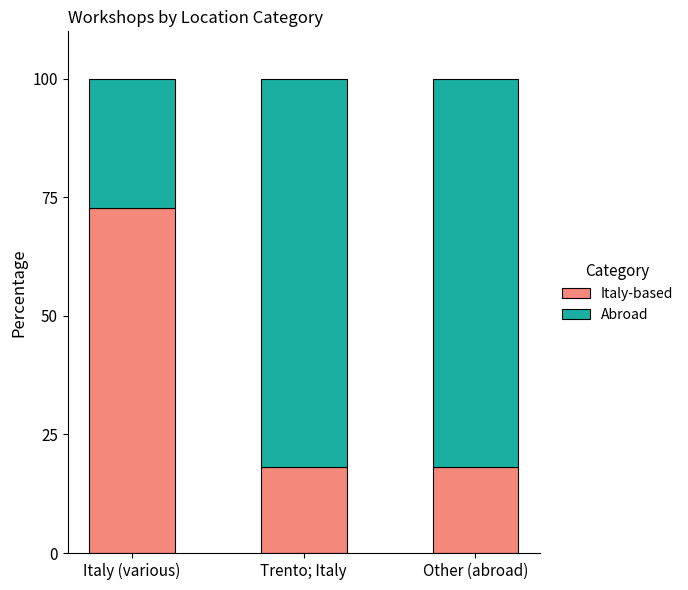

What is the sum of the Italy-based values at Italy (various) and Trento; Italy?

90.9